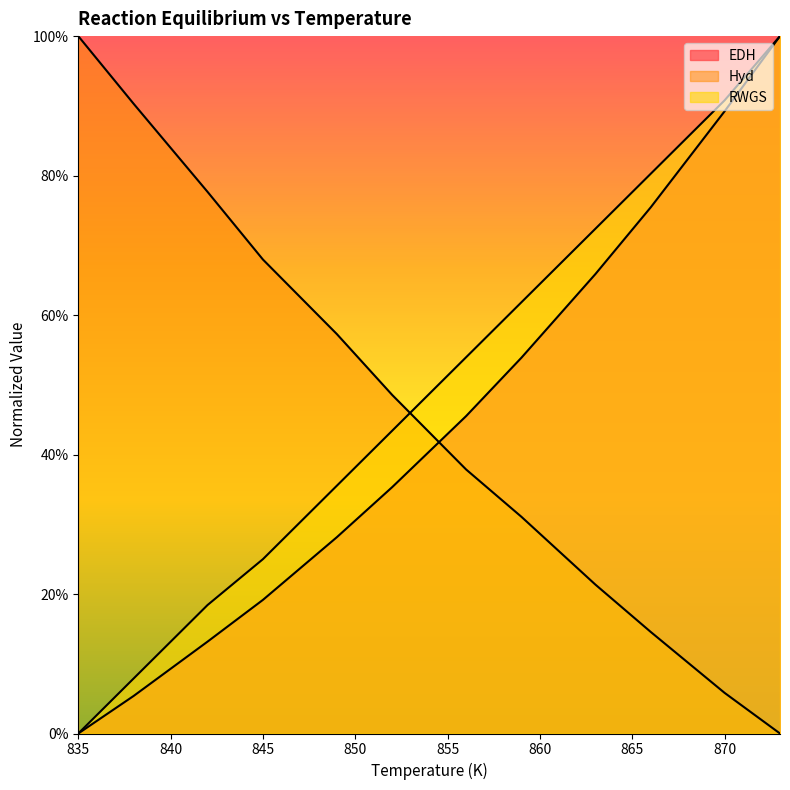

The Hyd series shows 0.1 at 870. True or false?

False